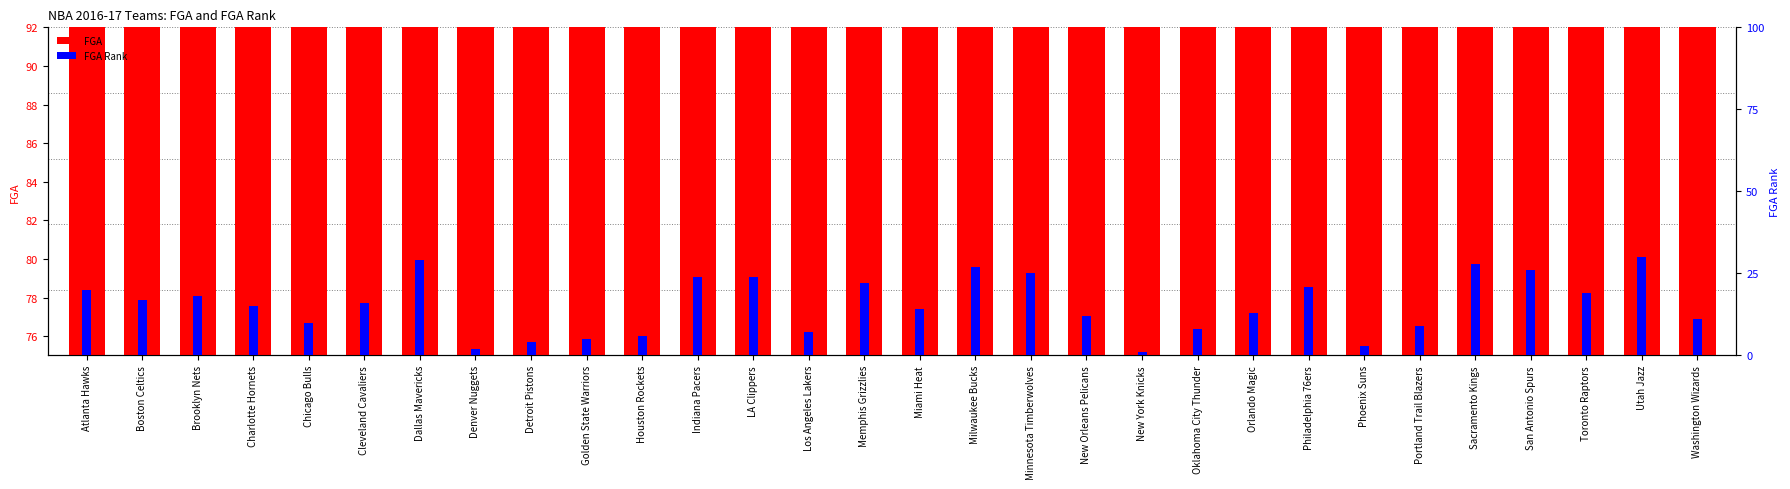

Are the bars horizontal?

No